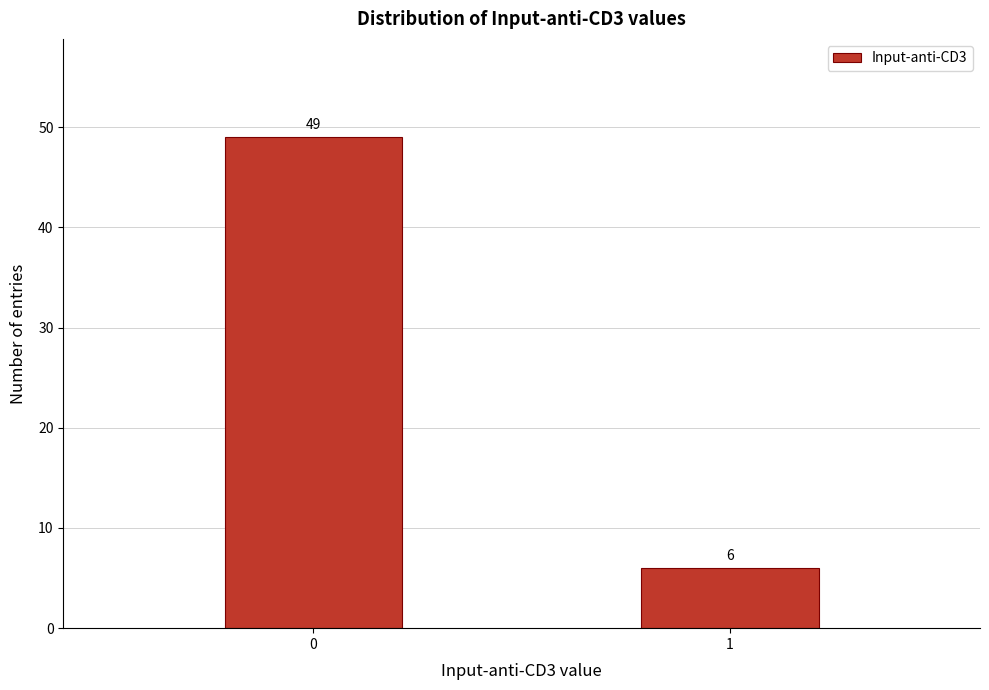

Reading left to right, extract all data points from this chart.

0=49	1=6